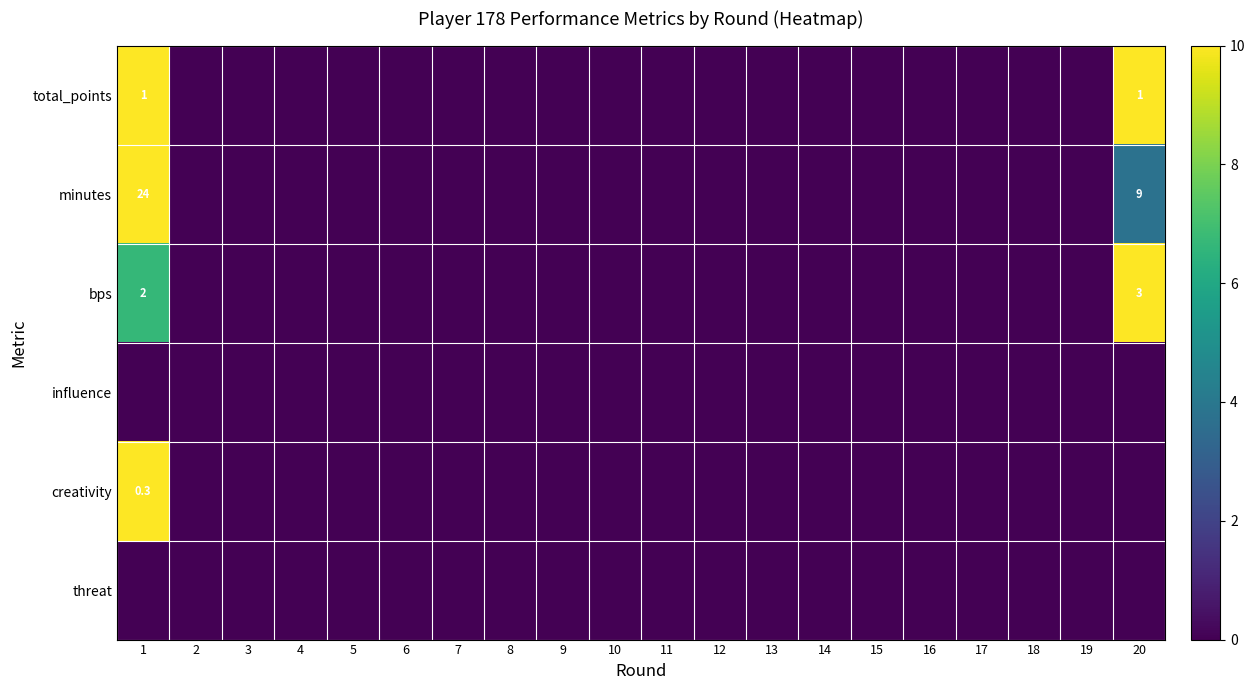

At which category is the sum across all series the highest?

1